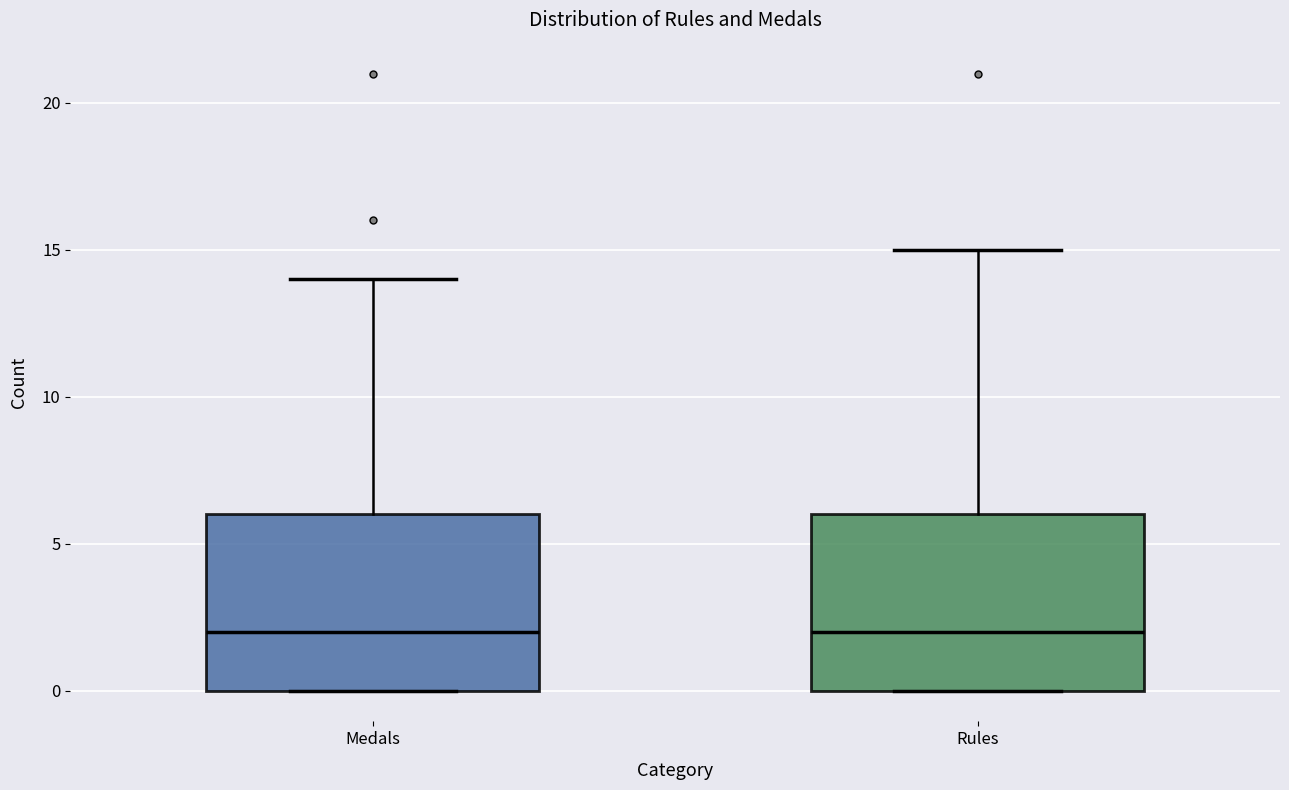

Reading left to right, transcribe this box plot: for each box, give where its median line is, the range the box spans, and where its two whiskers end, as read against the y-axis. The values are not printed on the chart, so give them approximately, as read against the axis.

Medals: median 2, box 0 to 6, whiskers 0 to 14
Rules: median 2, box 0 to 6, whiskers 0 to 15